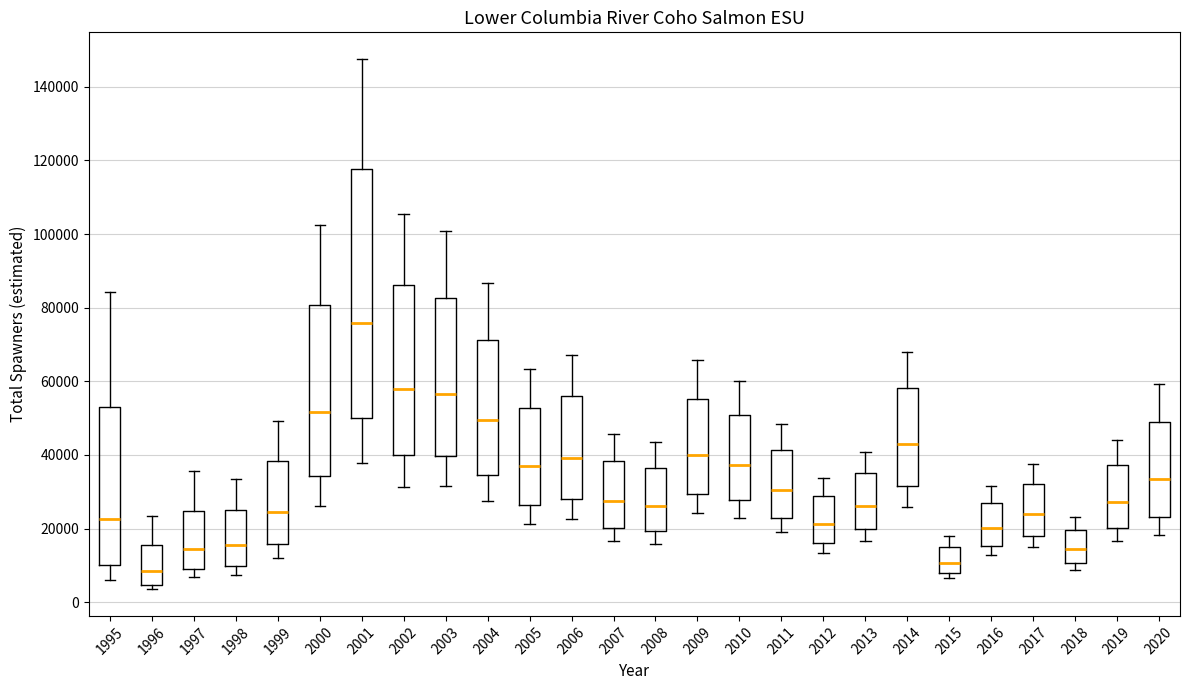

Which box is the tallest, from its lower edge to its upper edge?

2001